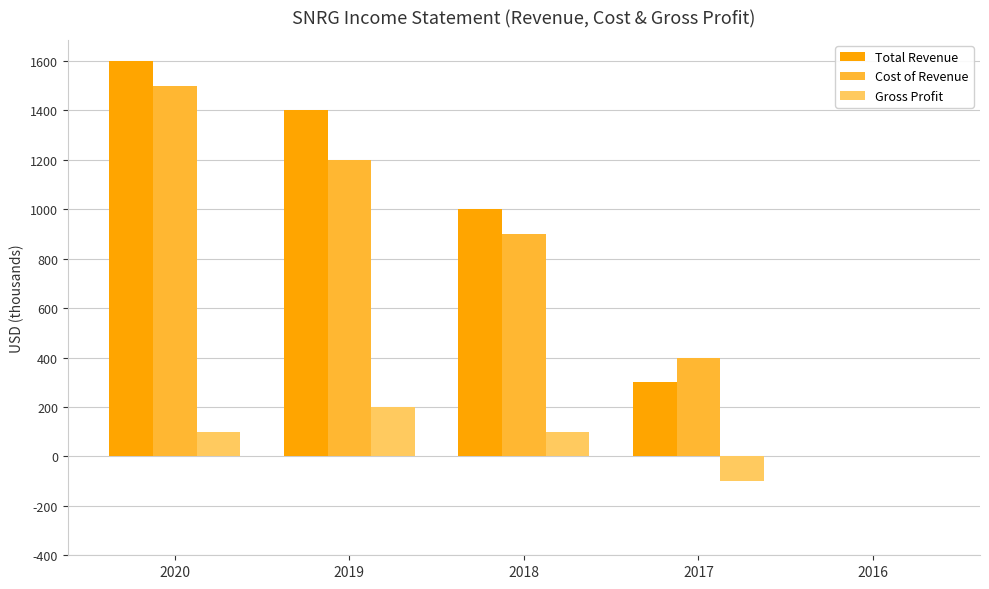

What is the sum of the Total Revenue values at 2019 and 2017?

1700